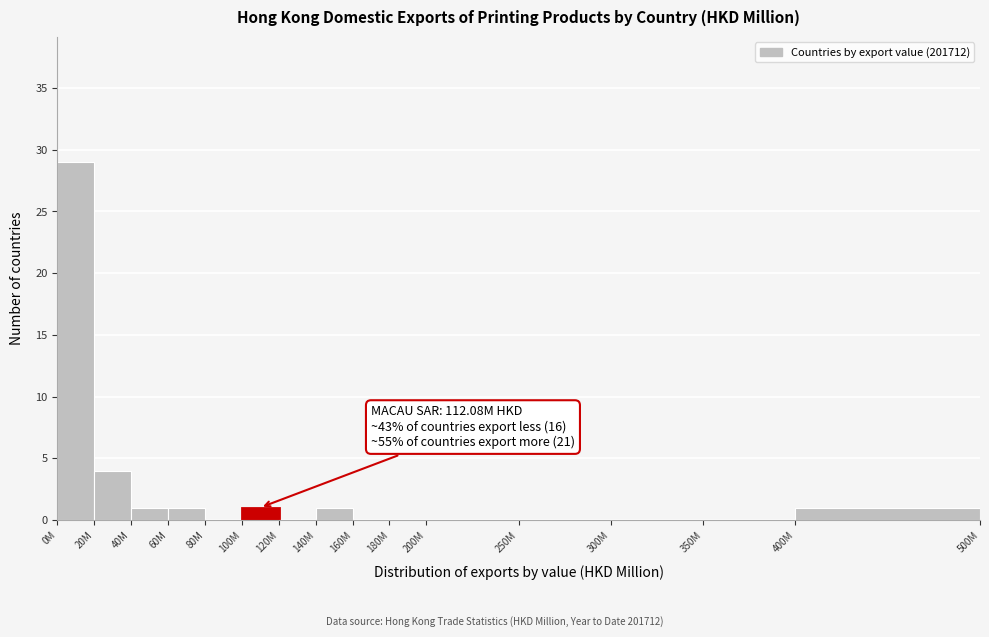

Reading left to right, list all the values displayed in this chart.

0M=29	20M=4	40M=1	60M=1	80M=0	100M=1	120M=0	140M=1	160M=0	180M=0	200M=0	250M=0	300M=0	350M=0	400M=1